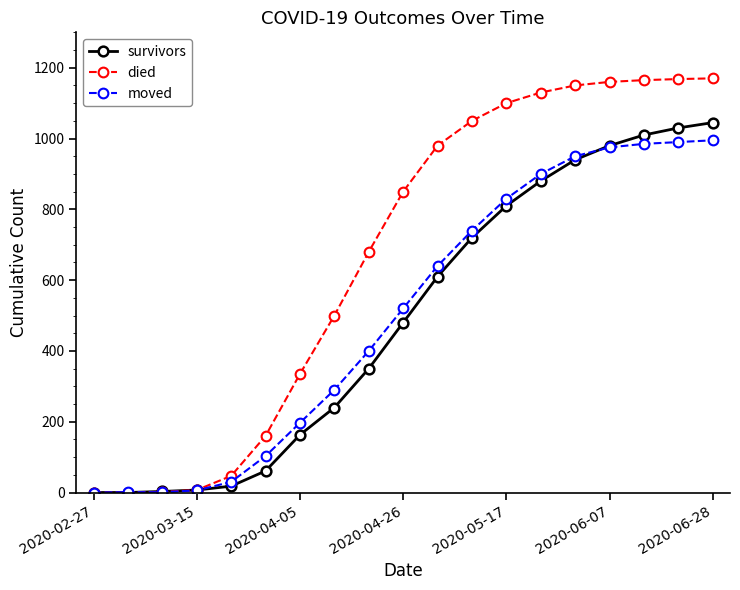

At how many categories does at least one series exceed 422?

12